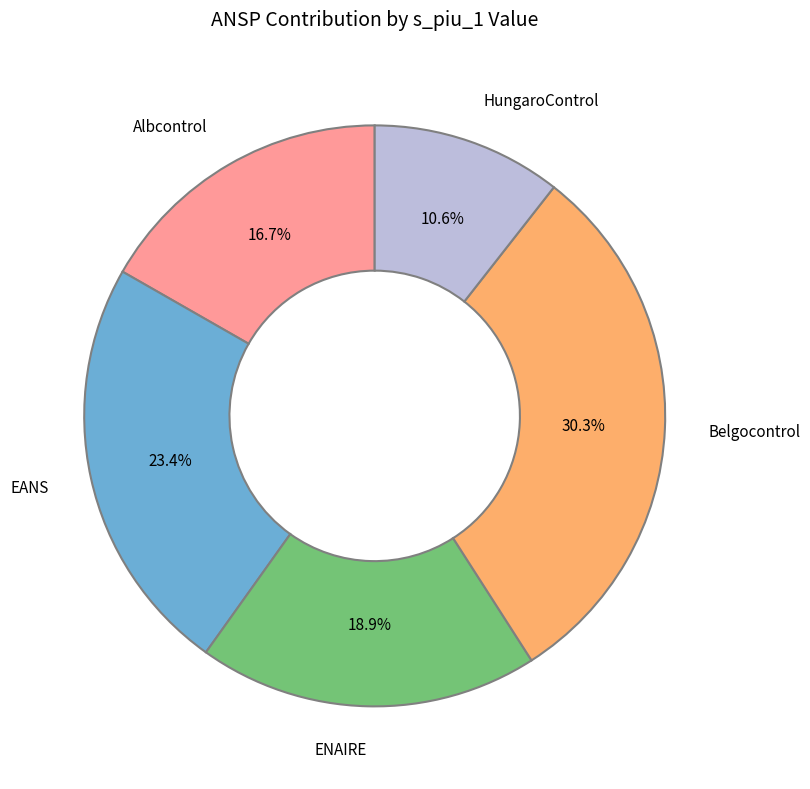

Which slice is the largest?

Belgocontrol